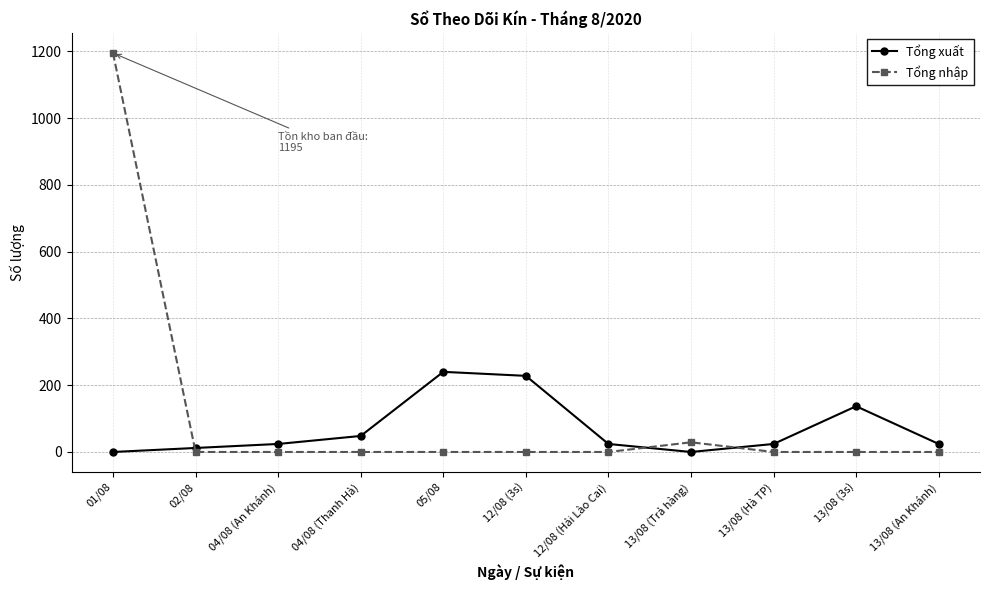

At which label is Tổng nhập closest to 597?

13/08 (Trả hàng)